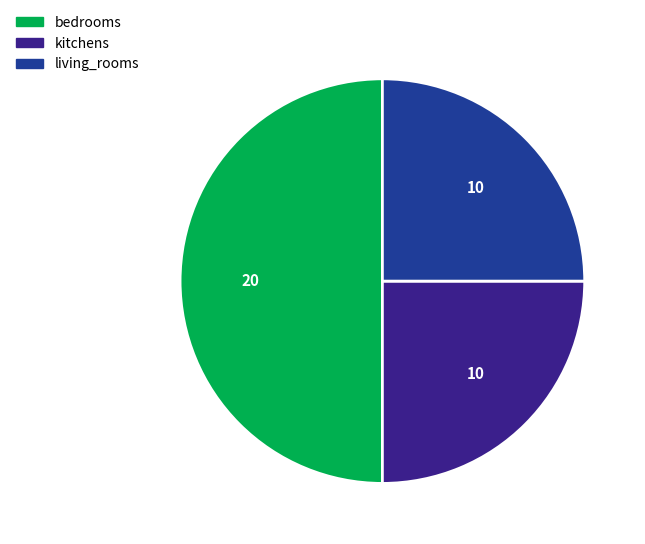

Does living_rooms account for over 50% of the chart?

No